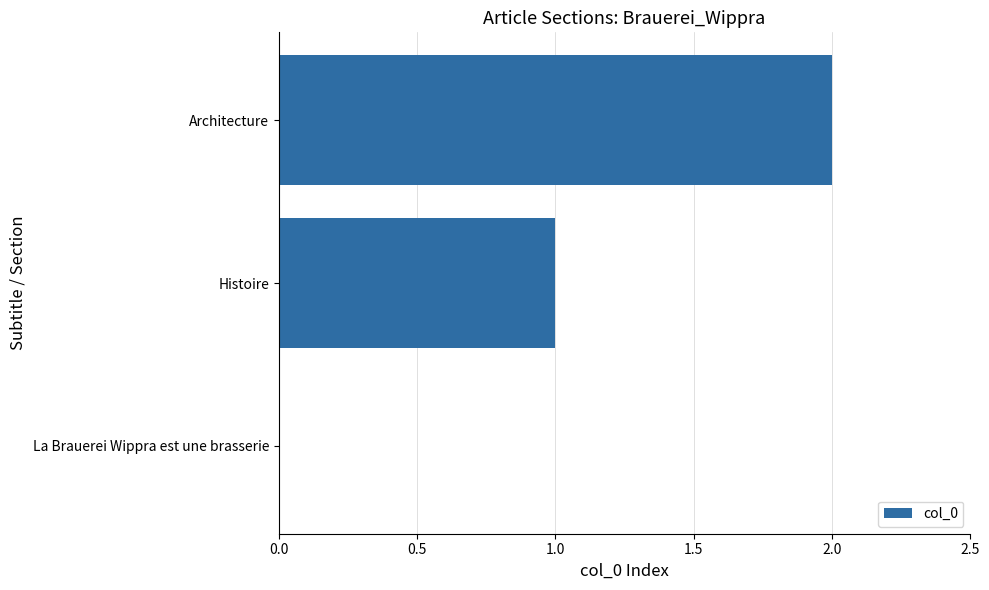

Is it true that the value at La Brauerei Wippra est une brasserie is 0?

True